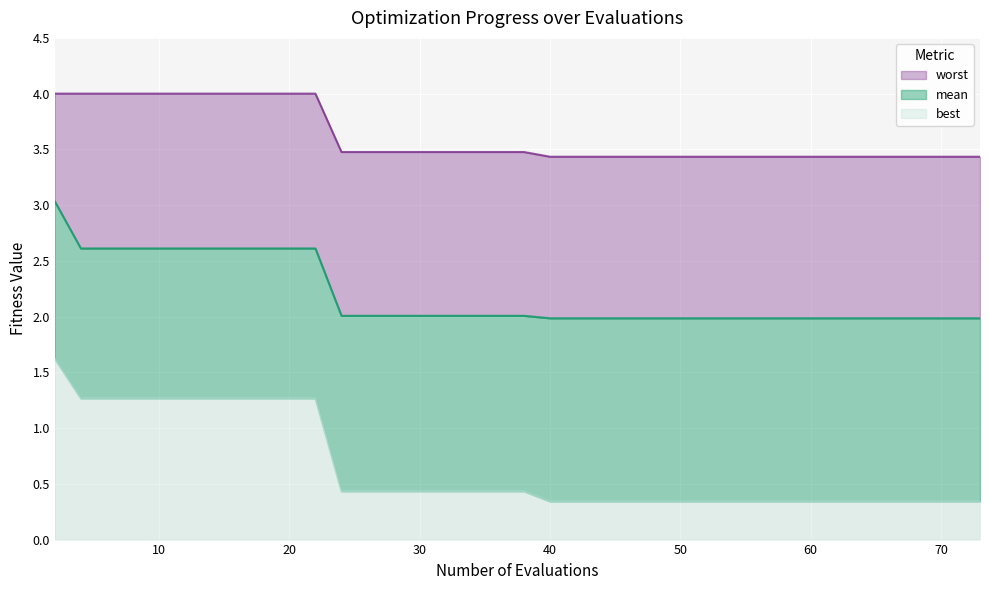

Is it true that best equals 0.3 at 40?

True